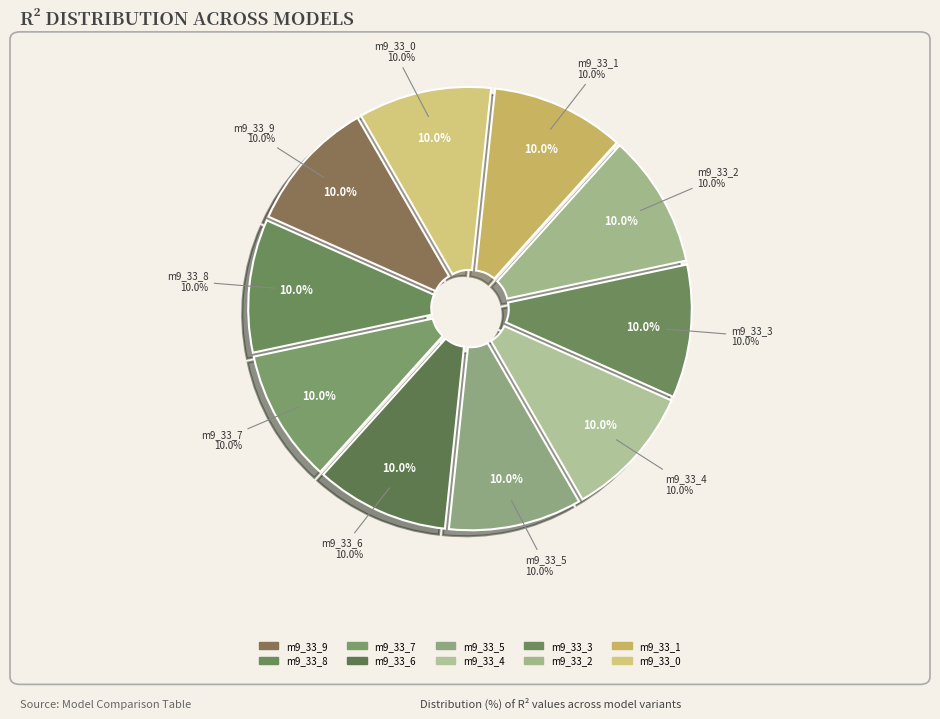

Between model_9_33_9 and model_9_33_6, which is larger?

model_9_33_9